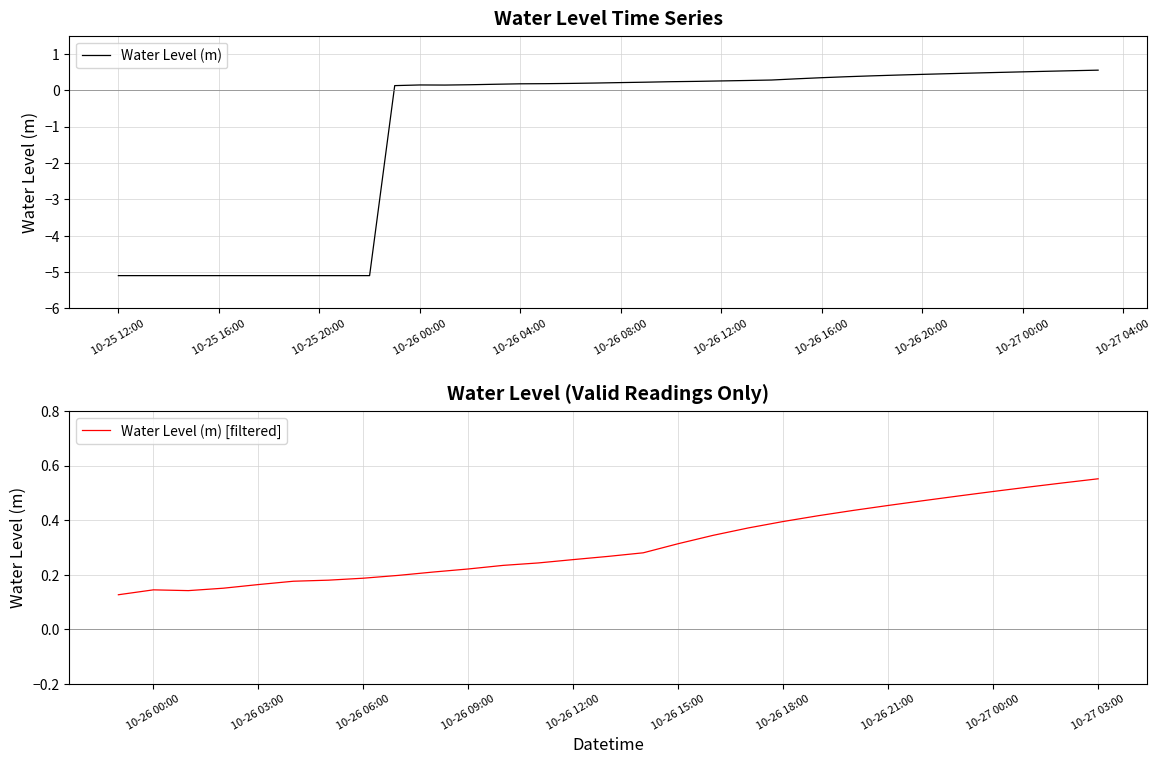

What is the maximum value shown in the chart?

0.6